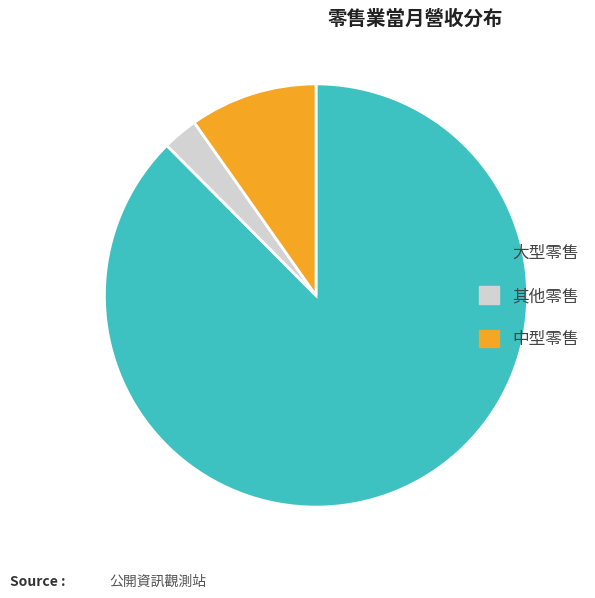

Is it true that 大型零售 is 97% of the pie?

False